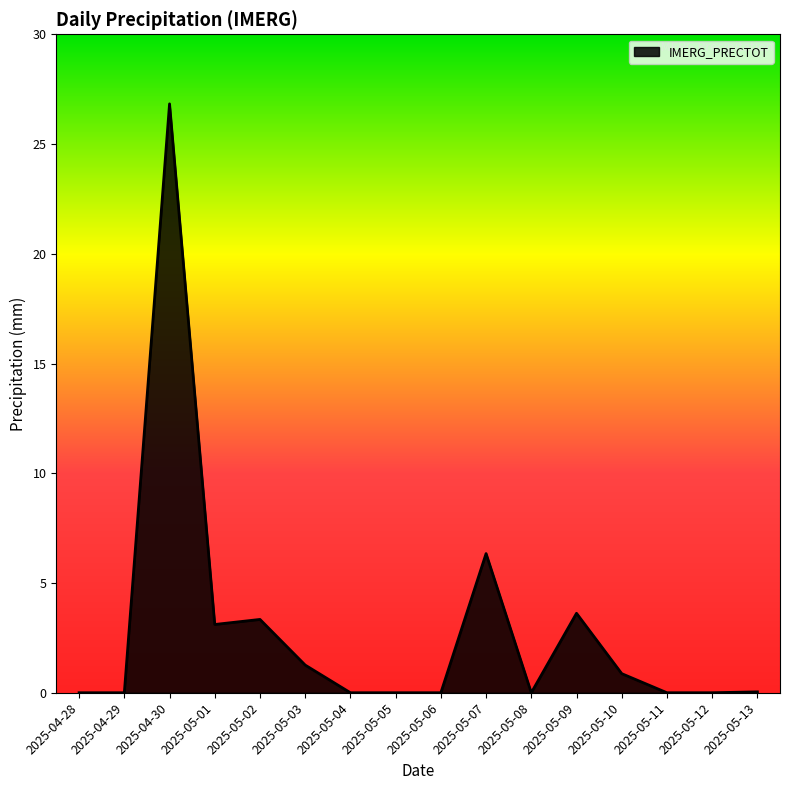

How many lines are shown in the chart?

1